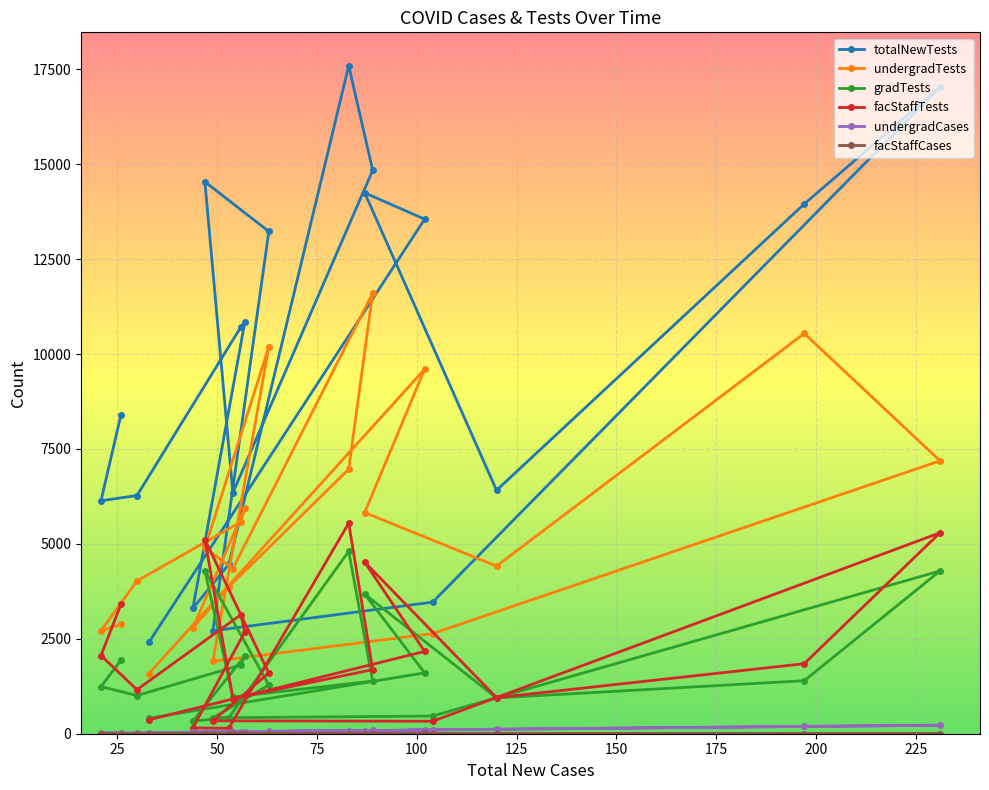

Which series has the largest total across all categories?

totalNewTests